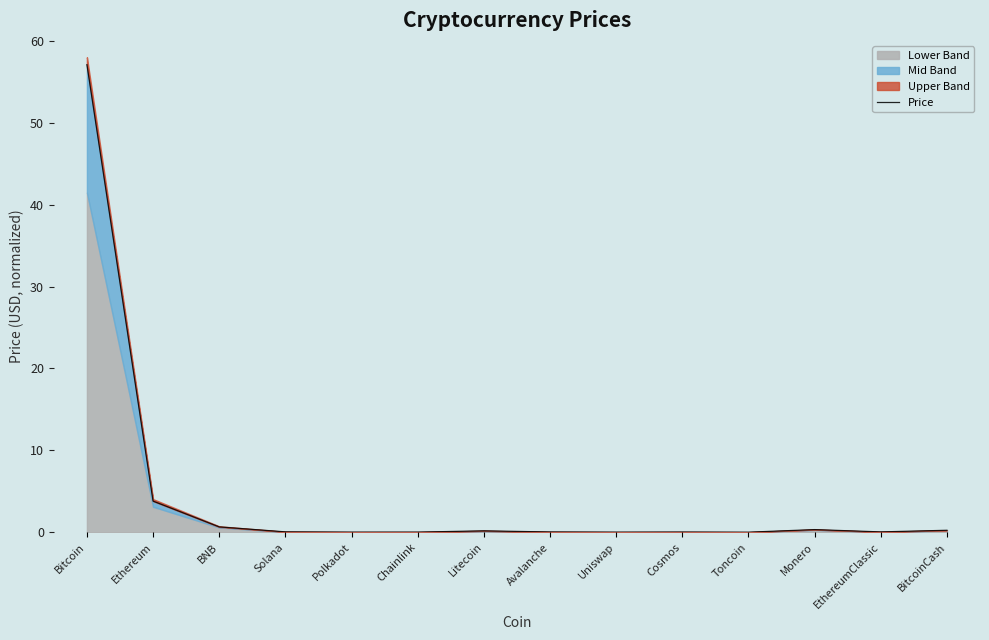

What is the label of the 6th point from the left?

Chainlink